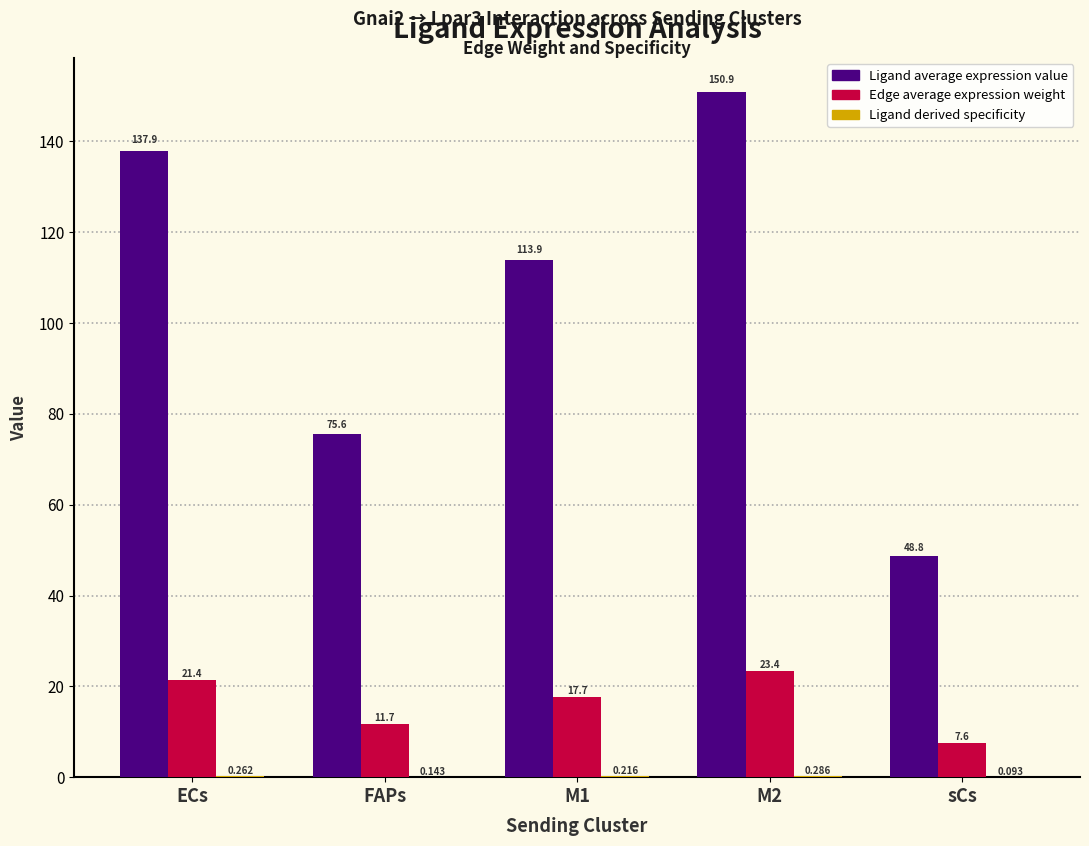

Between FAPs and M1, which series saw the biggest shift?

Ligand average expression value